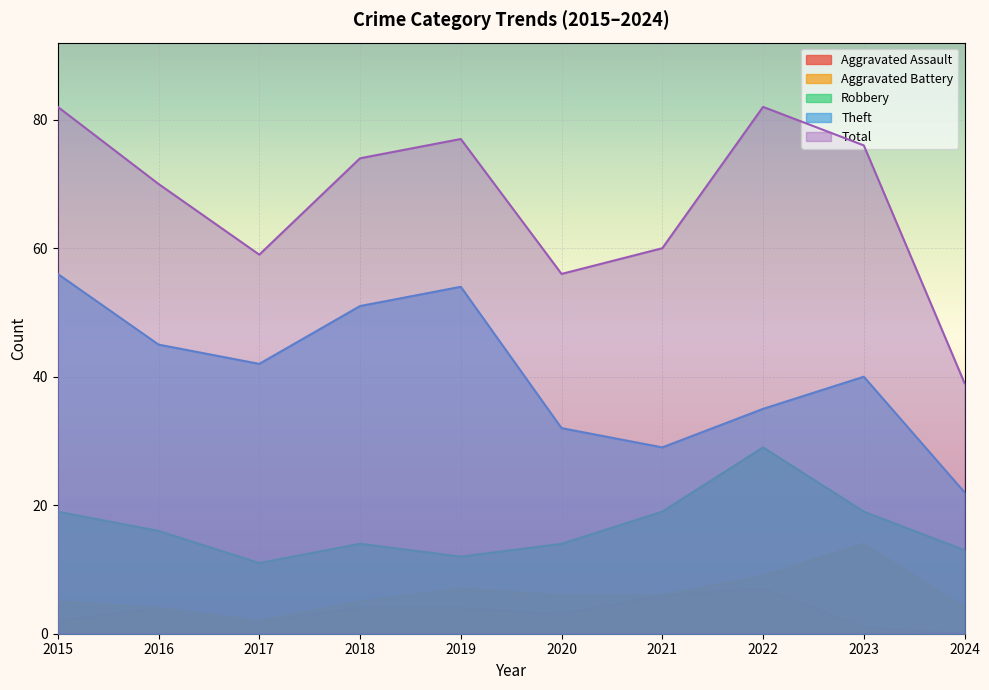

Reading right to left, extract all data points from this chart.

Robbery: 13	19	29	19	14	12	14	11	16	19
Theft: 22	40	35	29	32	54	51	42	45	56
Aggravated Battery: 4	14	9	6	6	7	5	2	4	5
Aggravated Assault: 0	1	7	6	3	4	4	2	4	2
Total: 39	76	82	60	56	77	74	59	70	82